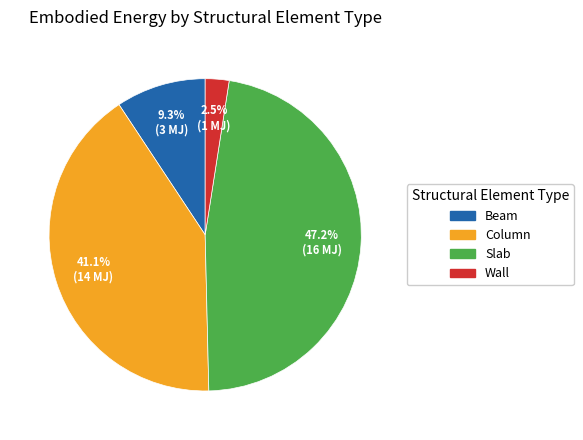

Does Wall account for over 50% of the chart?

No